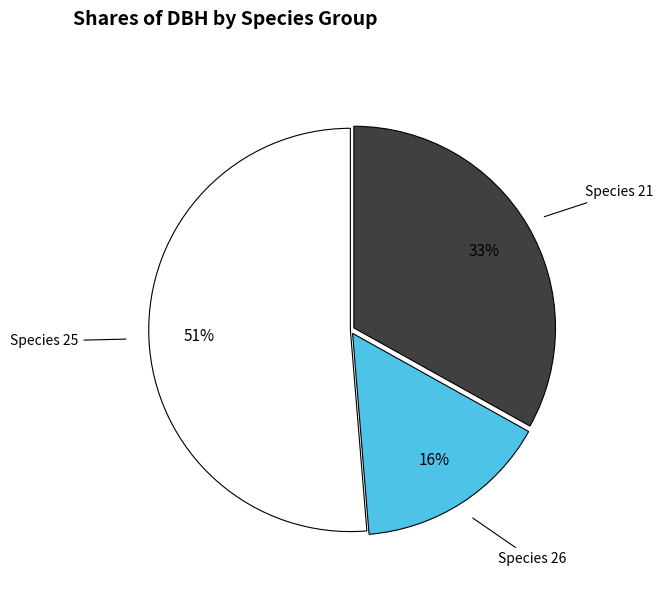

To the nearest percent, what percentage of the pie is Species 21?

33%